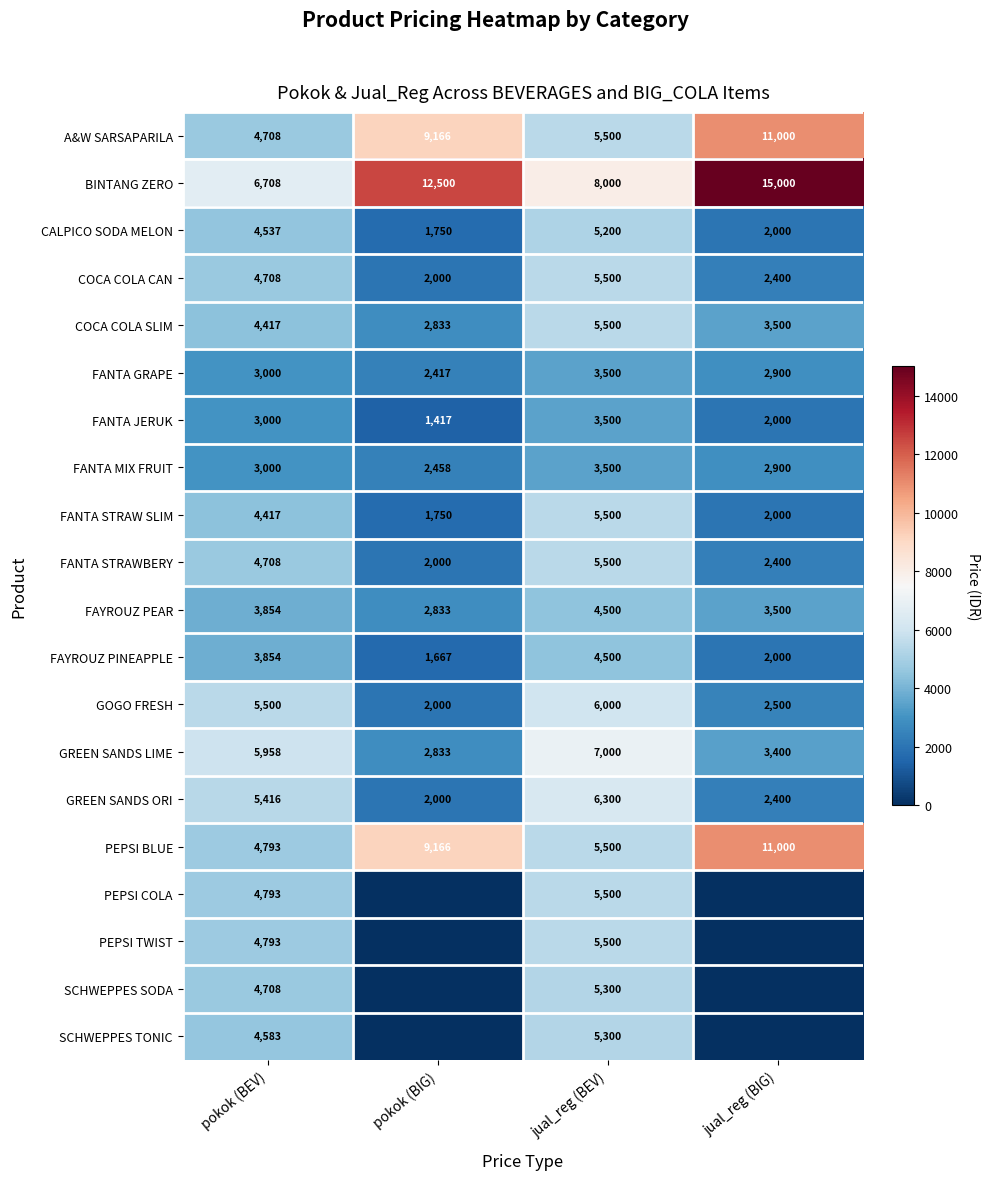

At which category is the sum across all series the highest?

jual_reg (BEV)